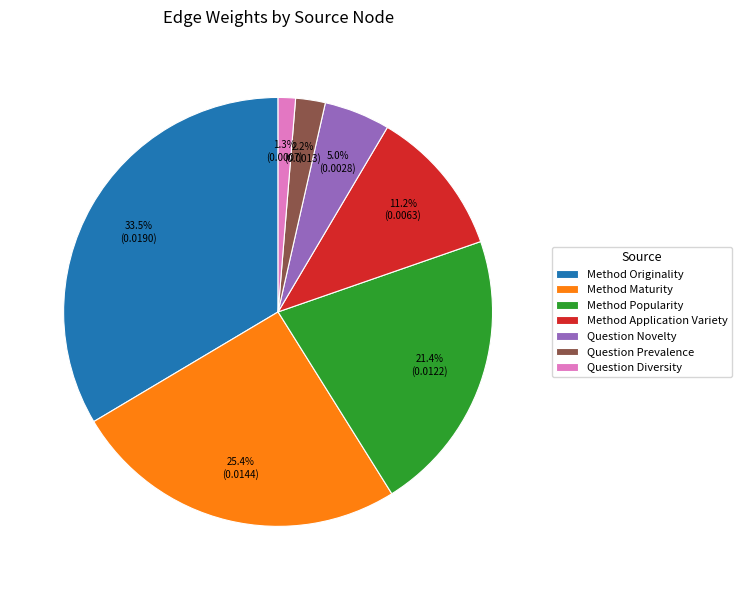

How many segments does this pie chart have?

7